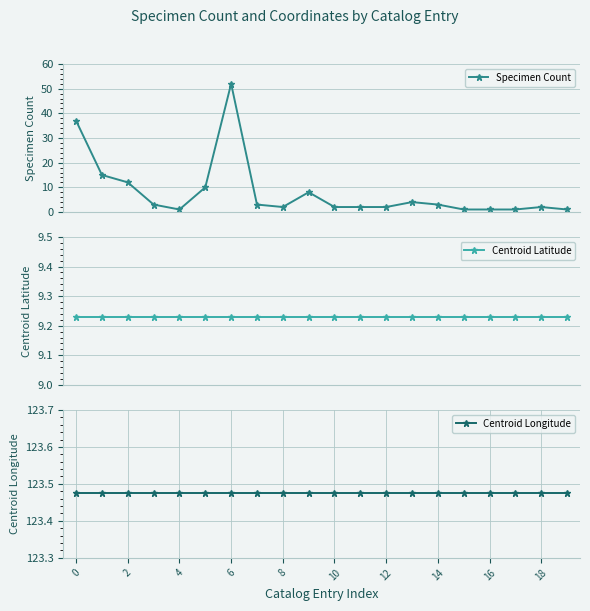

True or false: Centroid Longitude and Centroid Latitude intersect in this chart.

False